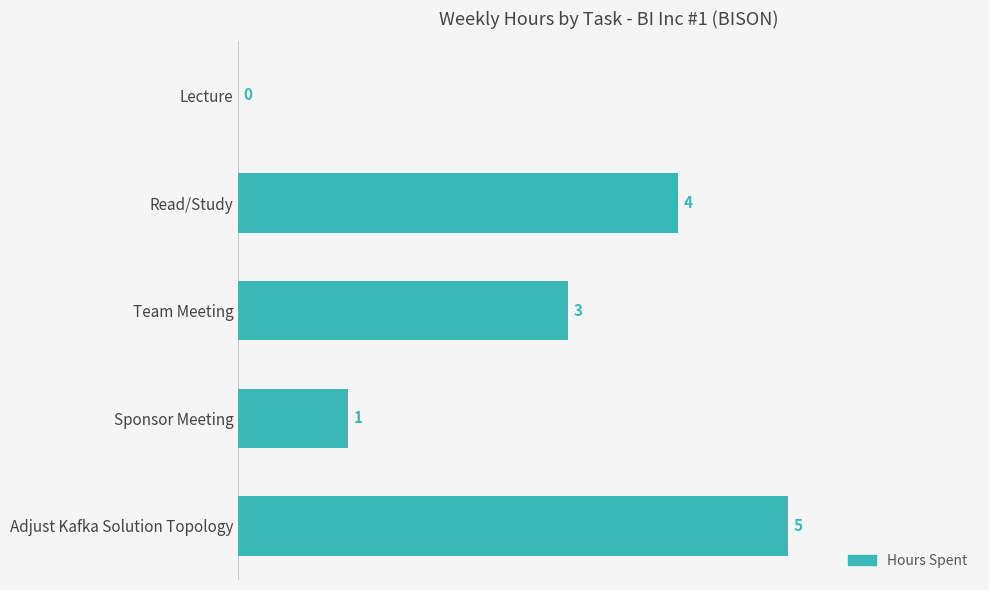

At which category does the chart reach its peak across all series?

Adjust Kafka Solution Topology